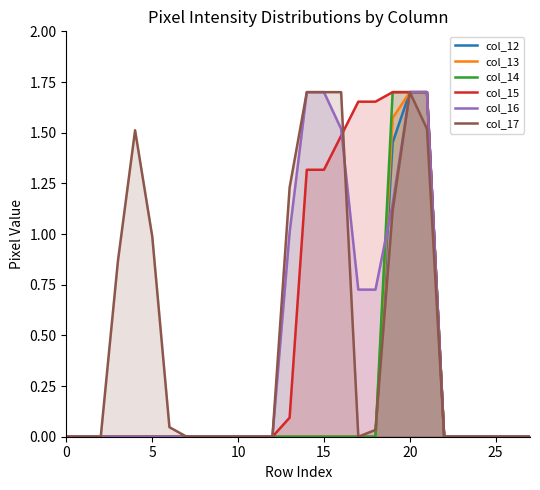

What are all the series names shown in the legend?

col_12, col_13, col_14, col_15, col_16, col_17